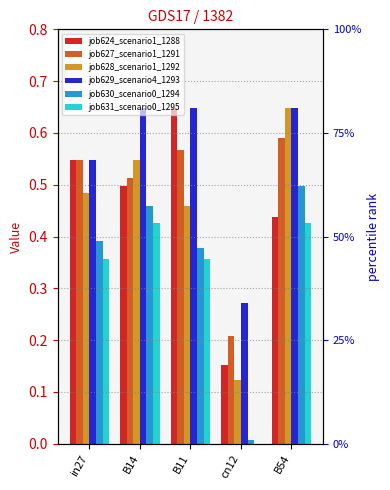

What is the sum of all job629_scenario4_1293 values?

2.8